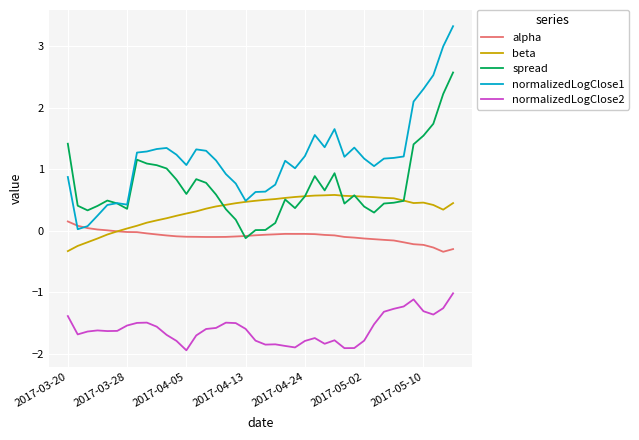

Is this an area chart (filled region under the line)?

No